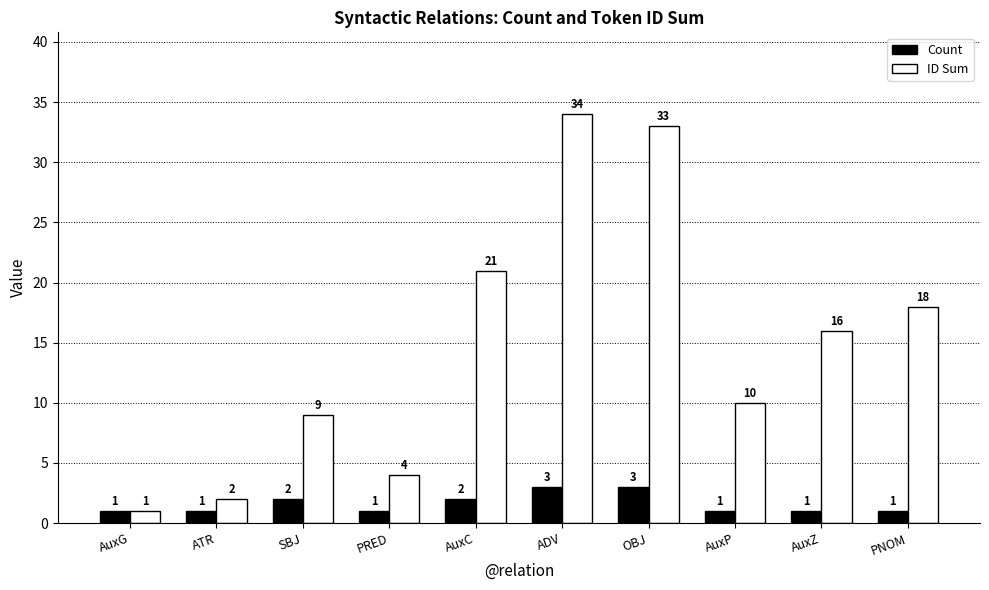

What is the label of the 2nd bar from the right?

AuxZ